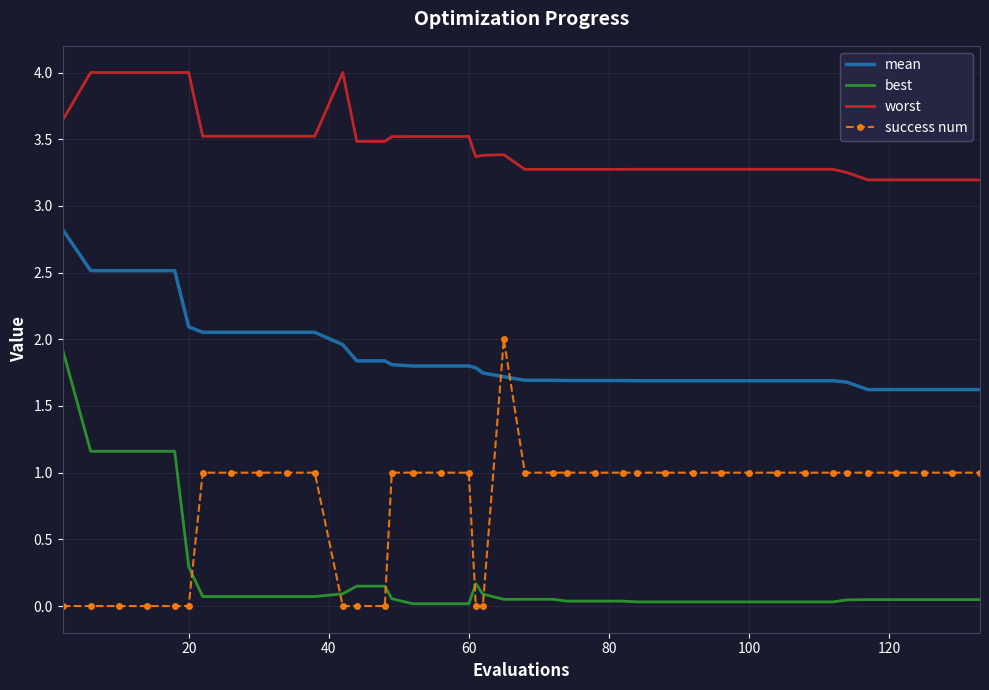

What is the maximum value for best?

1.9